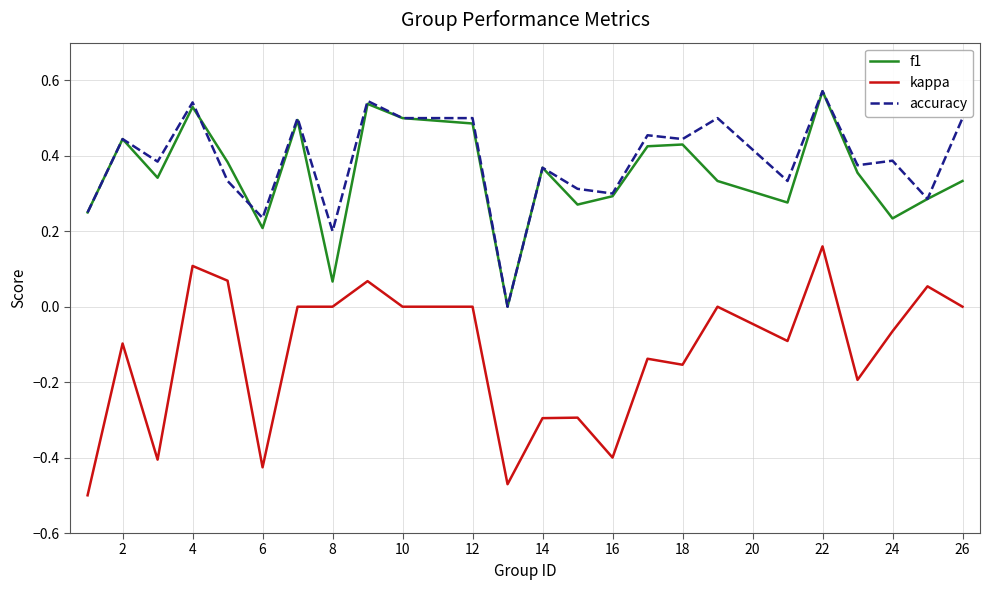

What is the sum of all f1 values?

8.4